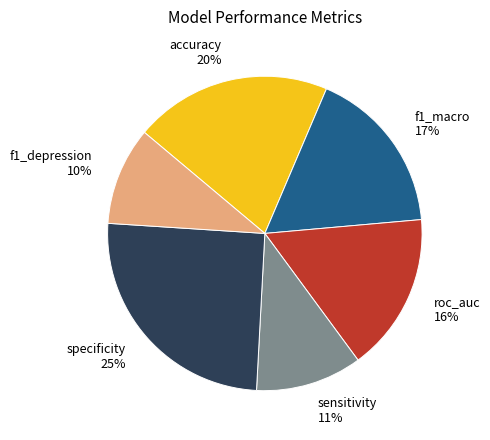

Is it true that f1_depression is 10% of the pie?

True